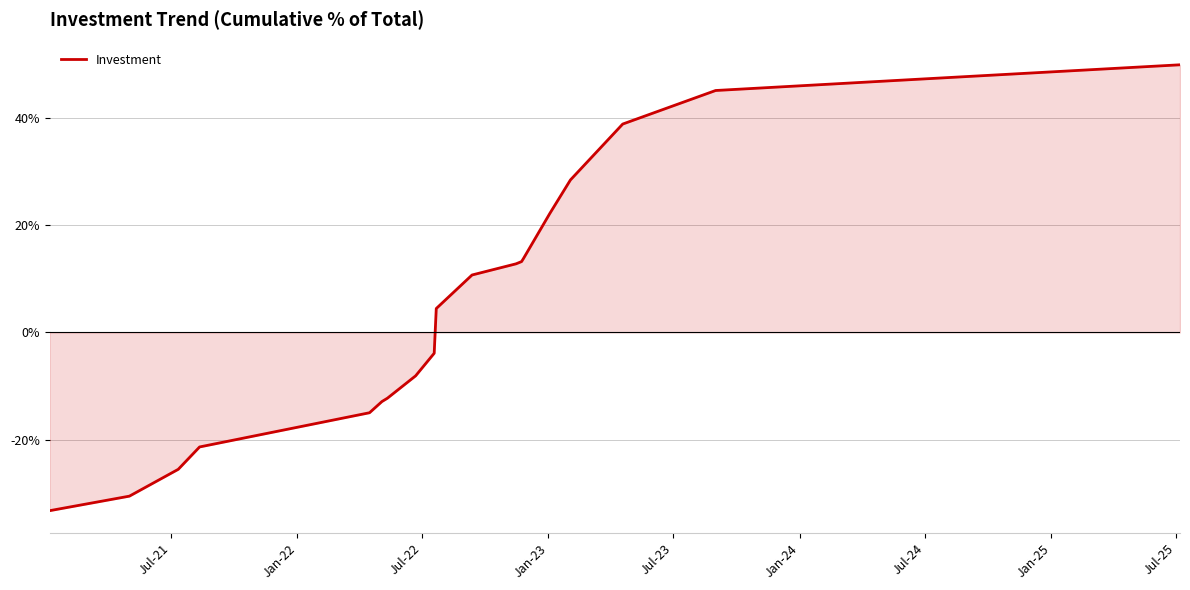

True or false: the data has more than 2 interior local peaks.

False